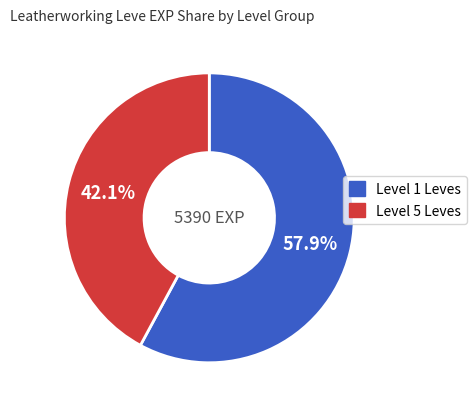

Is there a majority slice in this chart?

Yes